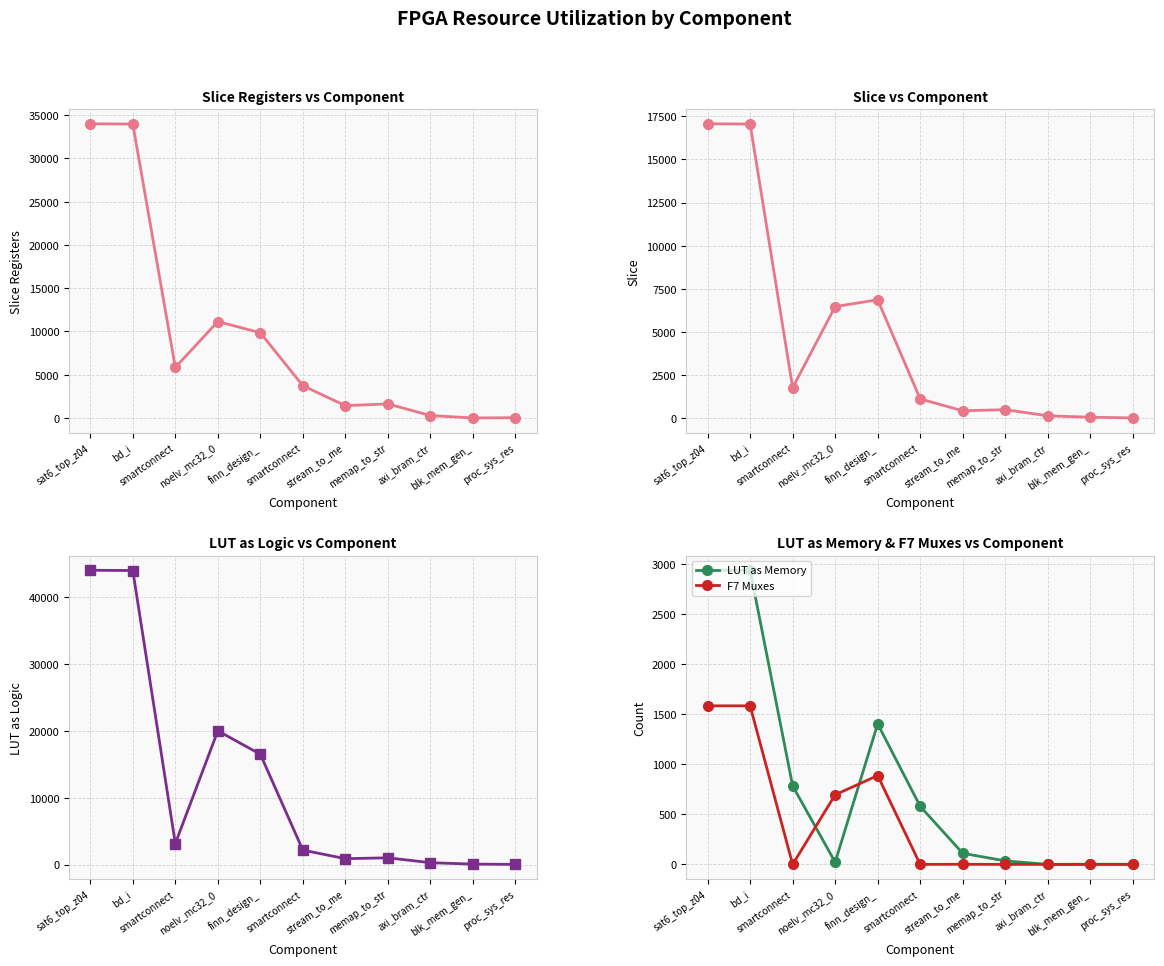

List the labels in order of Slice Registers value, smallest first.

blk_mem_gen_, proc_sys_res, axi_bram_ctr, stream_to_me, memap_to_str, smartconnect, smartconnect, finn_design_, noelv_mc32_0, bd_i, sat6_top_z04